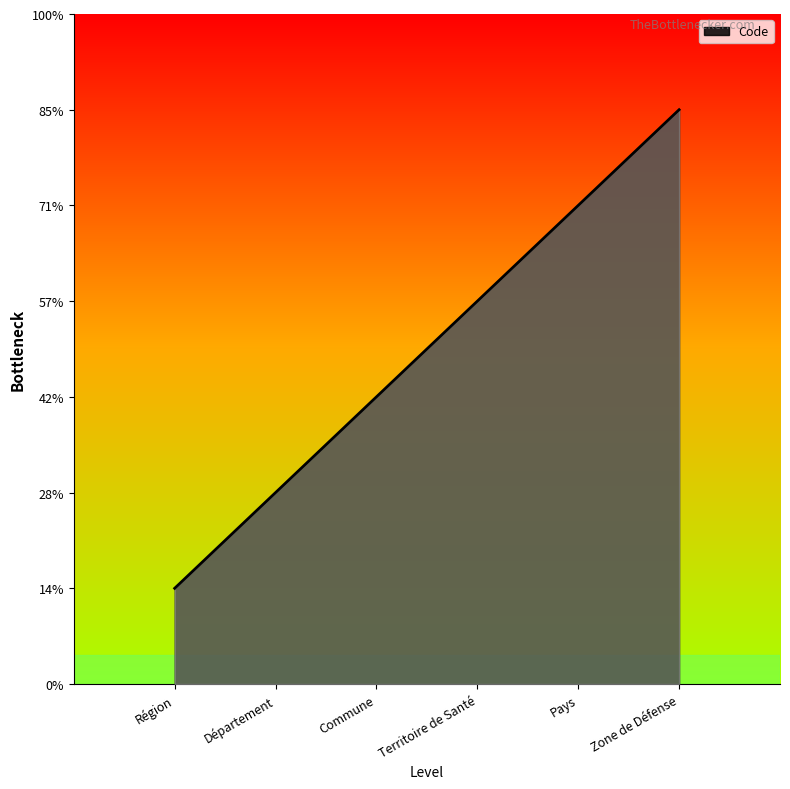

Does the chart have visible grid lines?

No